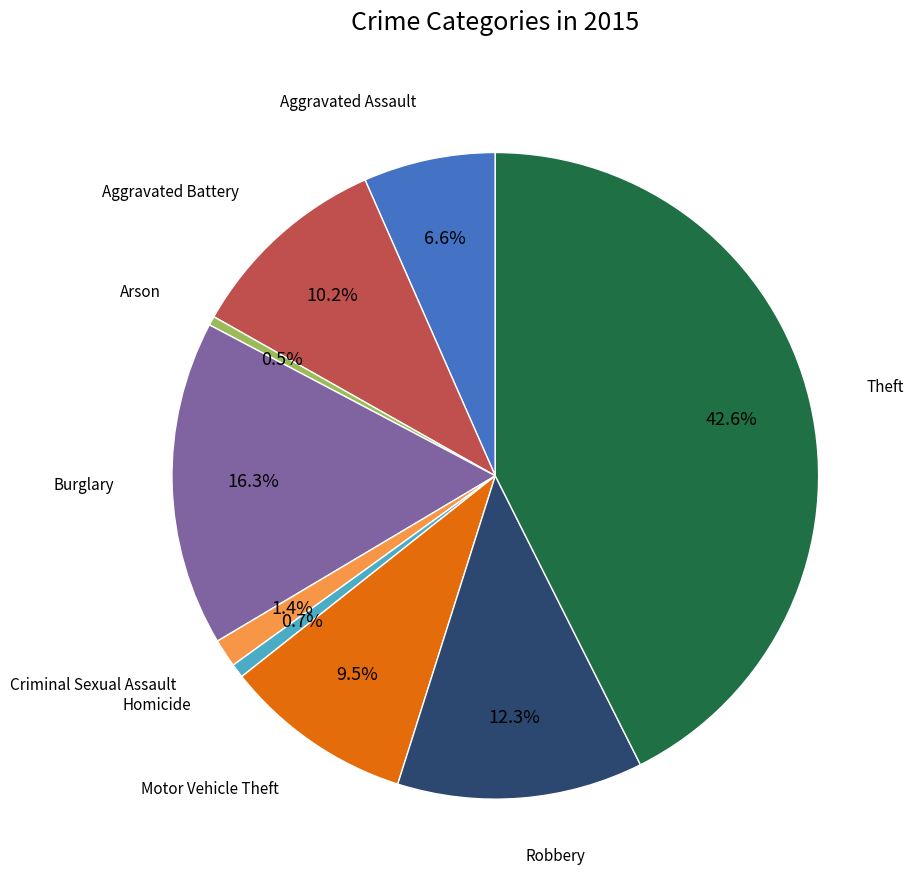

Does any single category account for the majority?

No